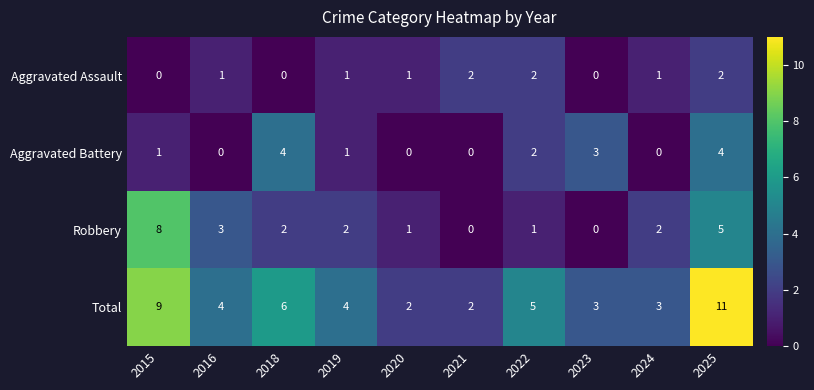

What is the difference between the maximum and minimum values in the Total series?

9